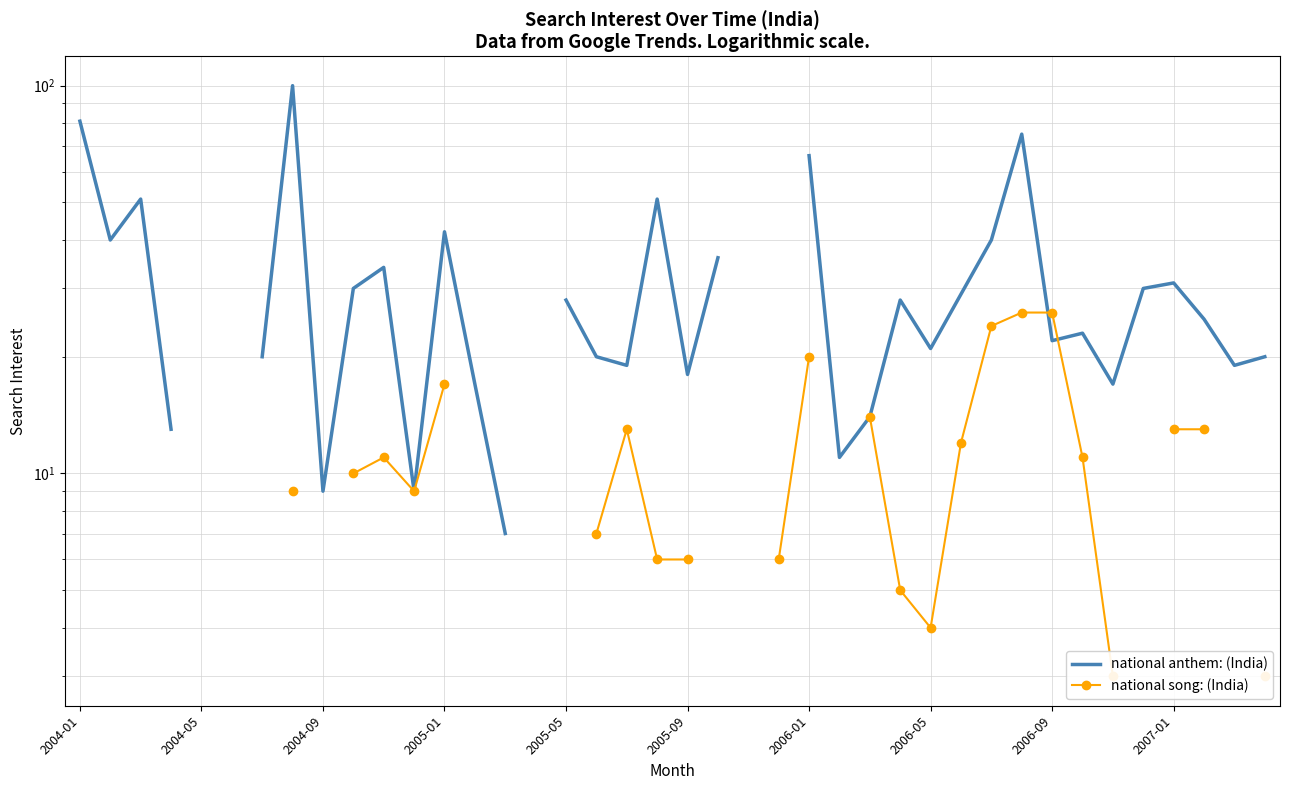

What is the sum of the national song: (India) values at 28 and 37?

17.0